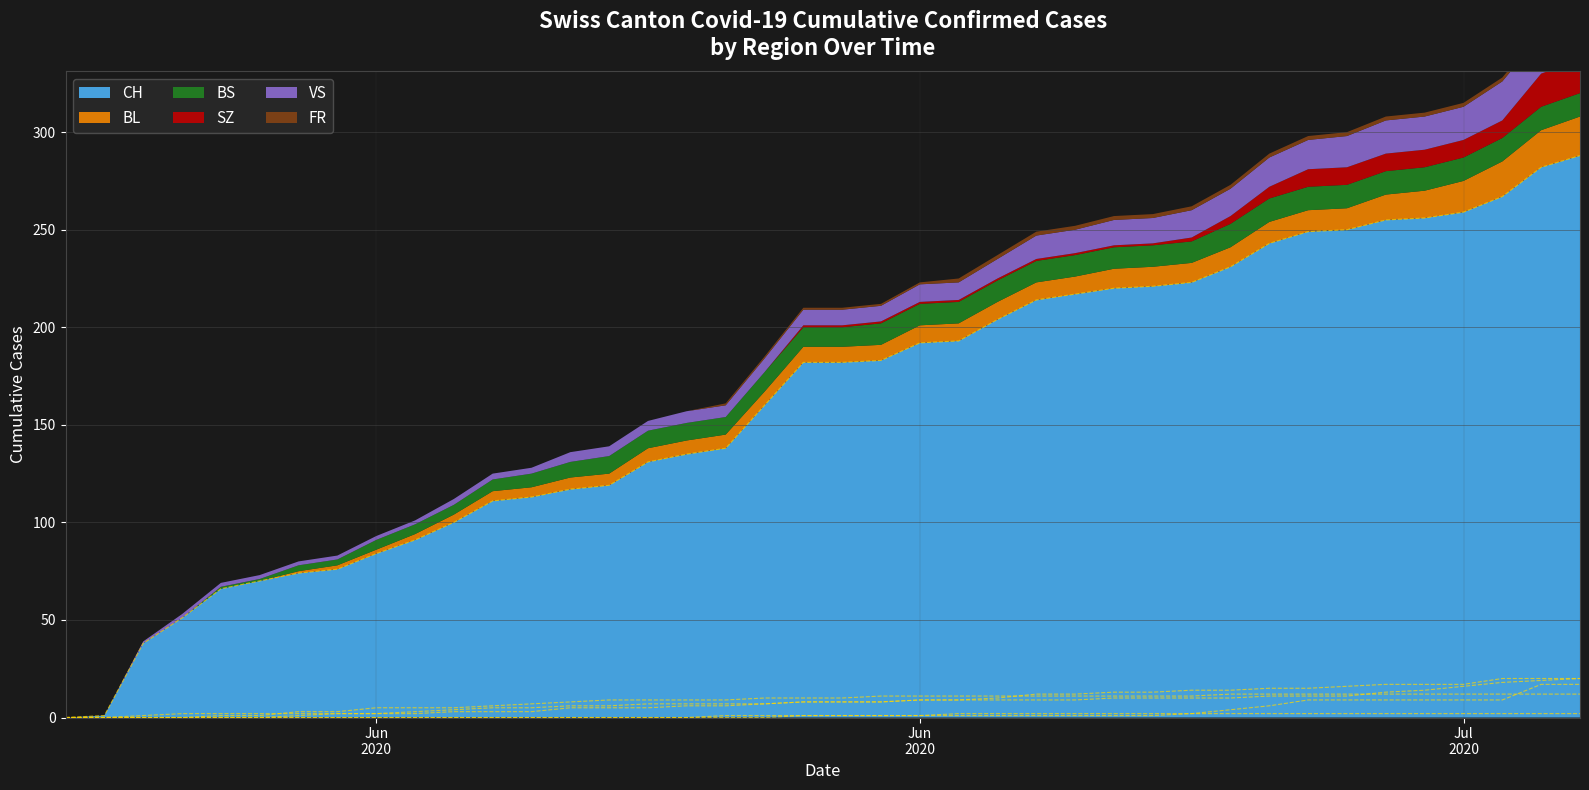

What is the difference between the maximum and minimum values in the BS series?

12